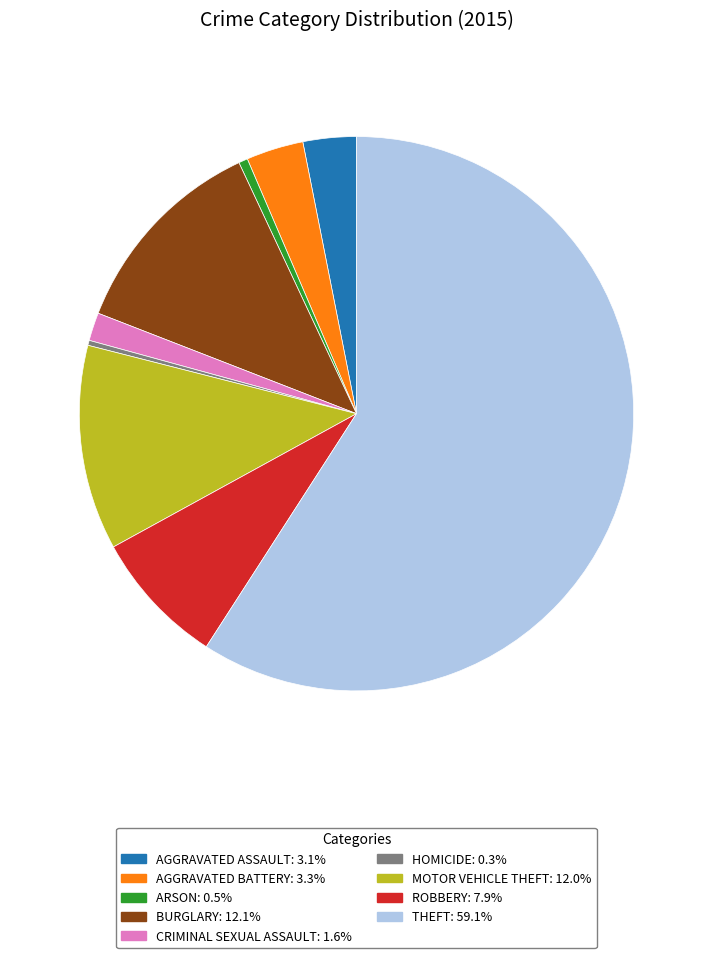

Combined, do ROBBERY: 7.9% and MOTOR VEHICLE THEFT: 12.0% account for over 50%?

No